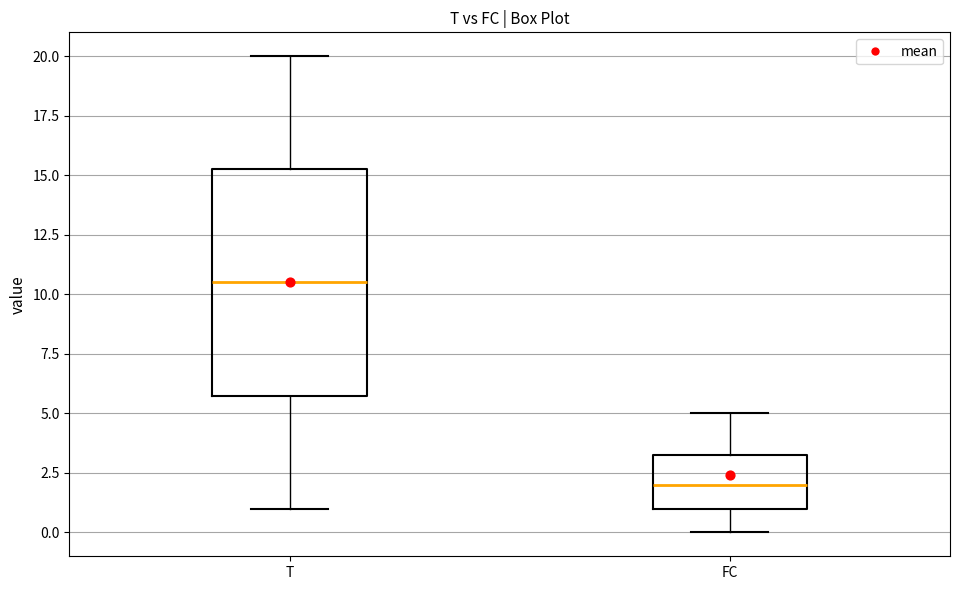

Which box has the highest median line?

T